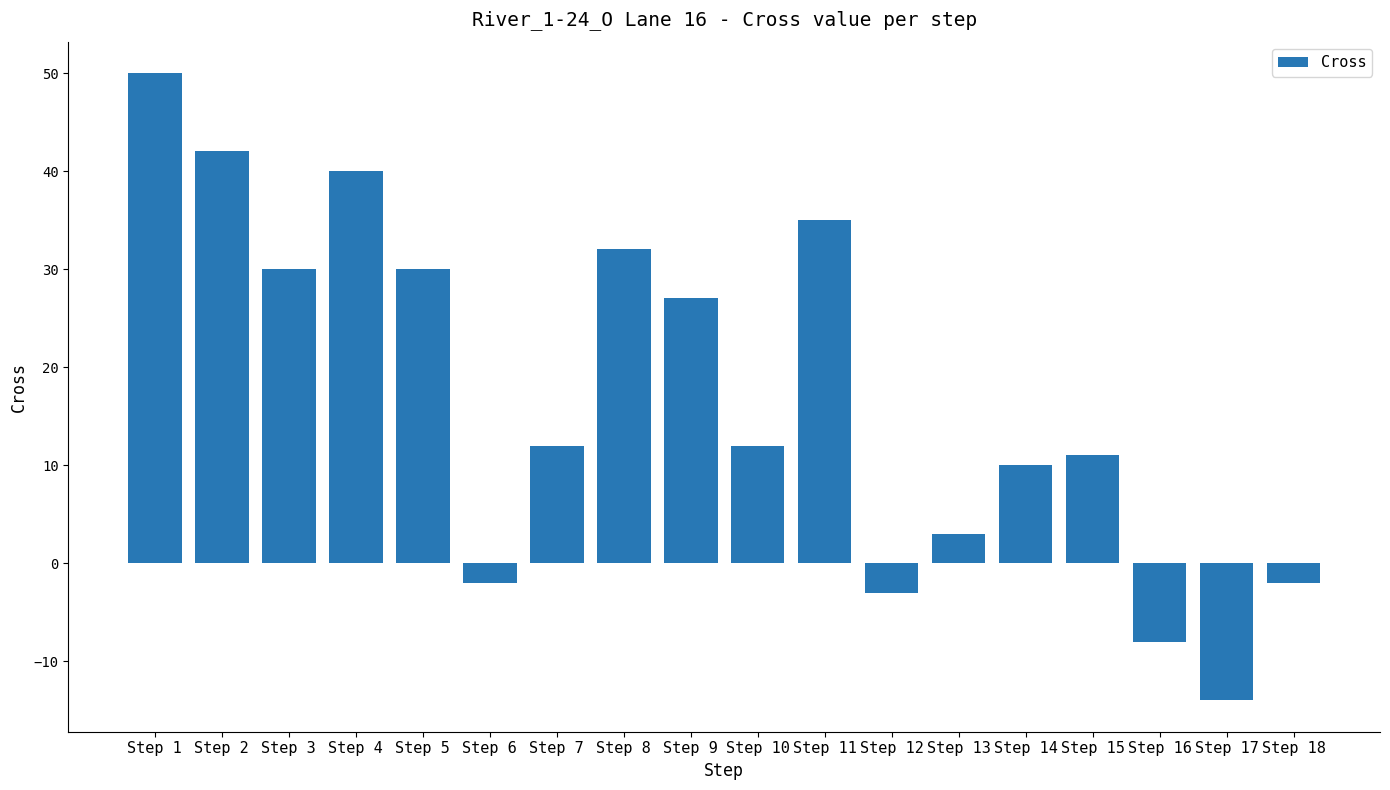

Reading left to right, what are all the values shown in this chart?

50	42	30	40	30	-2	12	32	27	12	35	-3	3	10	11	-8	-14	-2